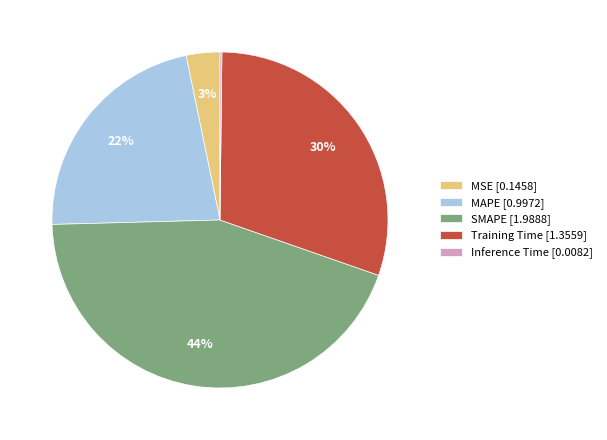

Does Training Time account for over 50% of the chart?

No